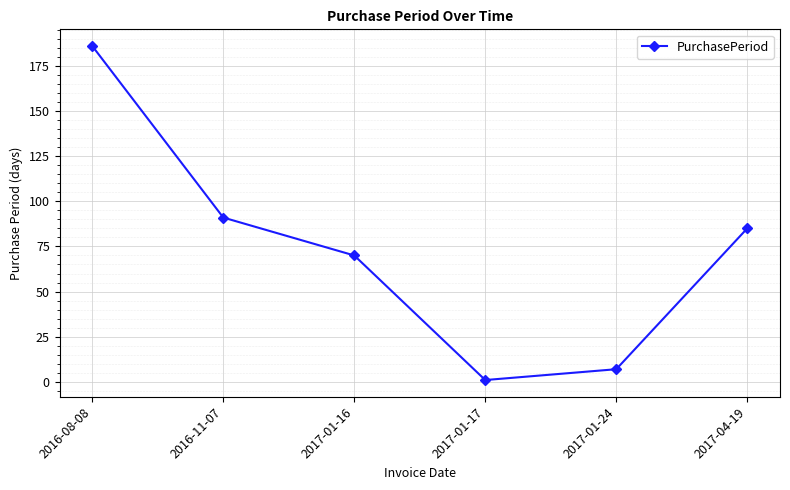

How many categories are shown in the chart?

6